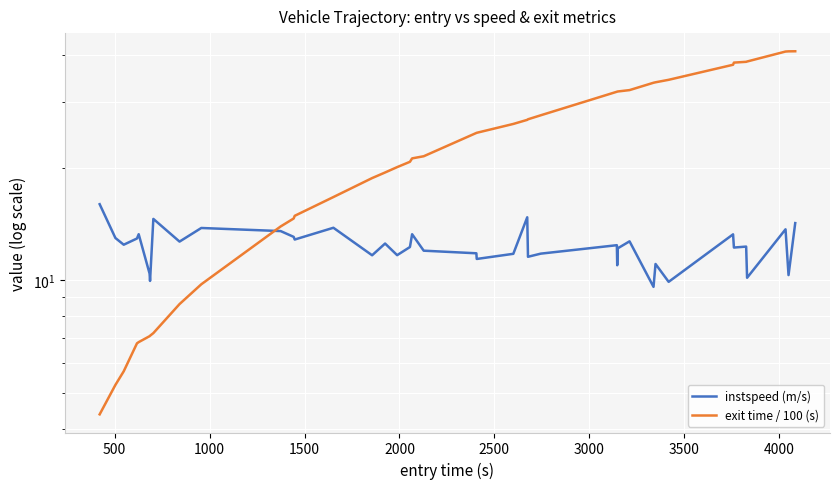

How many data points does each series have?

40